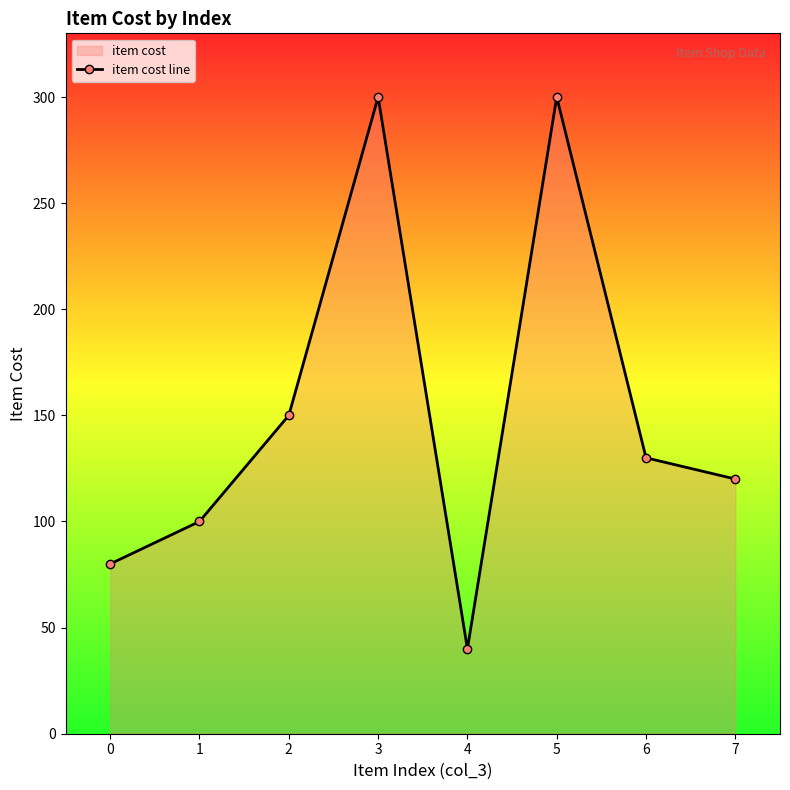

At which category does the data reach its first local peak?

3